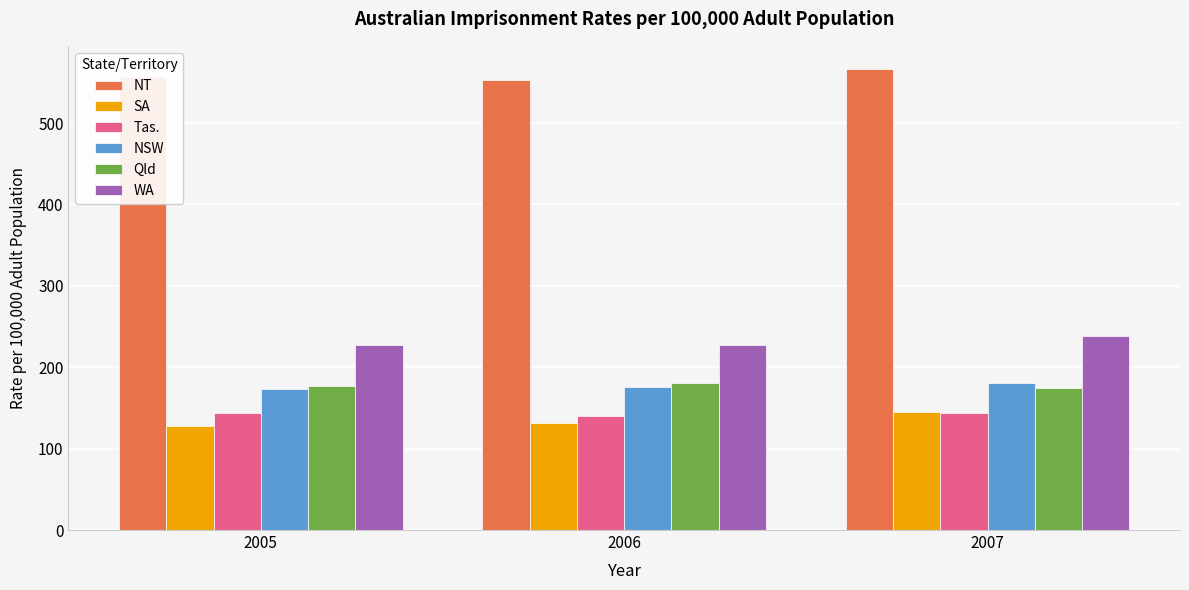

Is the value of SA at 2005 greater than the value of NSW at 2007?

No